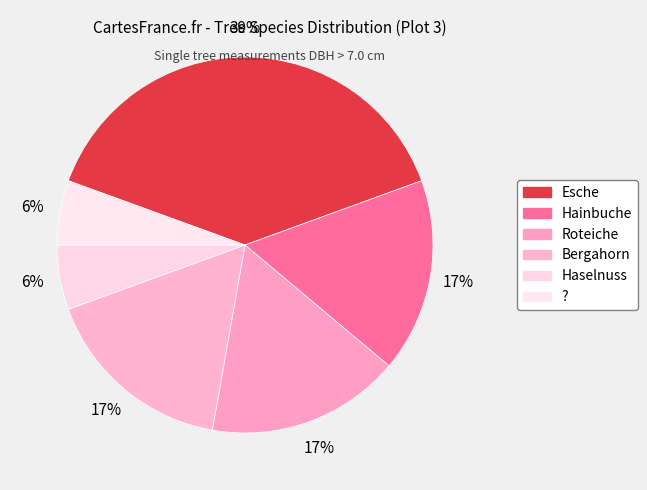

To the nearest percent, what is the difference between the largest and smallest slice percentages?

33%